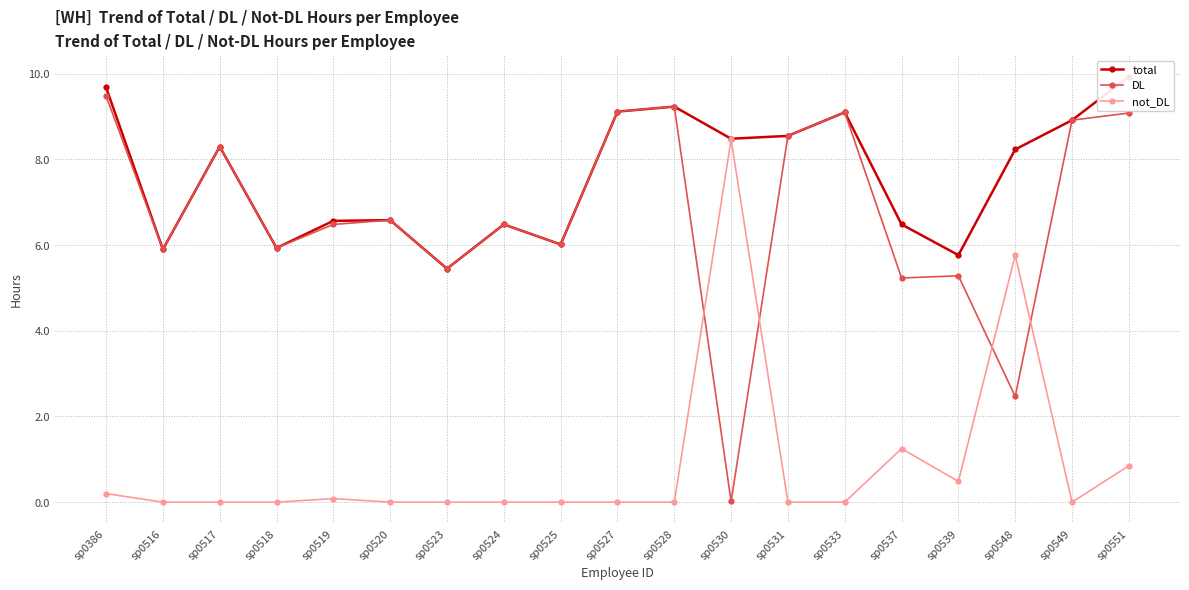

At sp0528, list the series in order from smallest to largest.

not_DL, total, DL